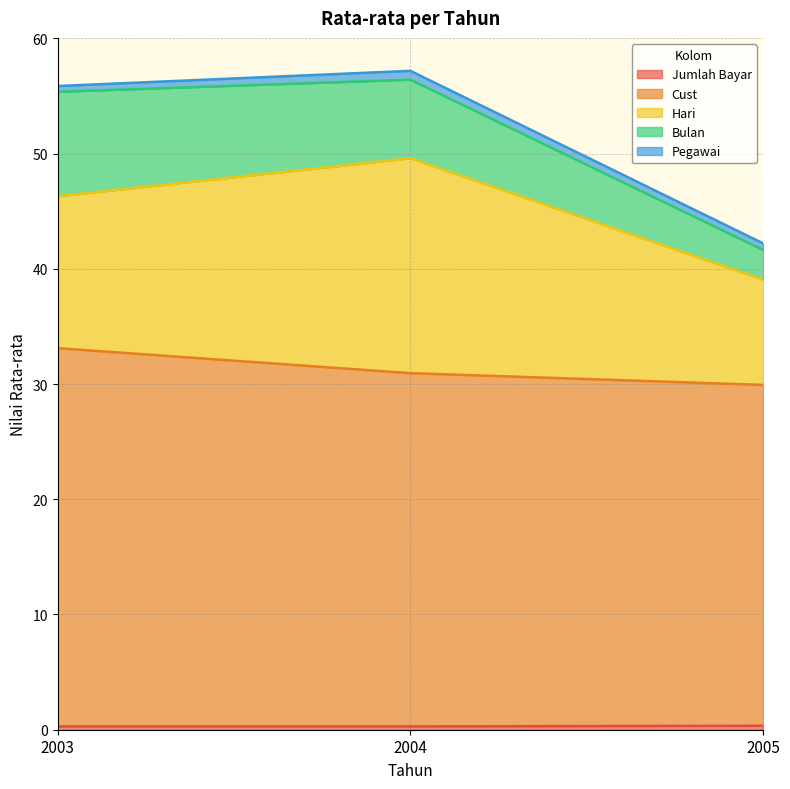

At which category is the sum across all series the highest?

2004